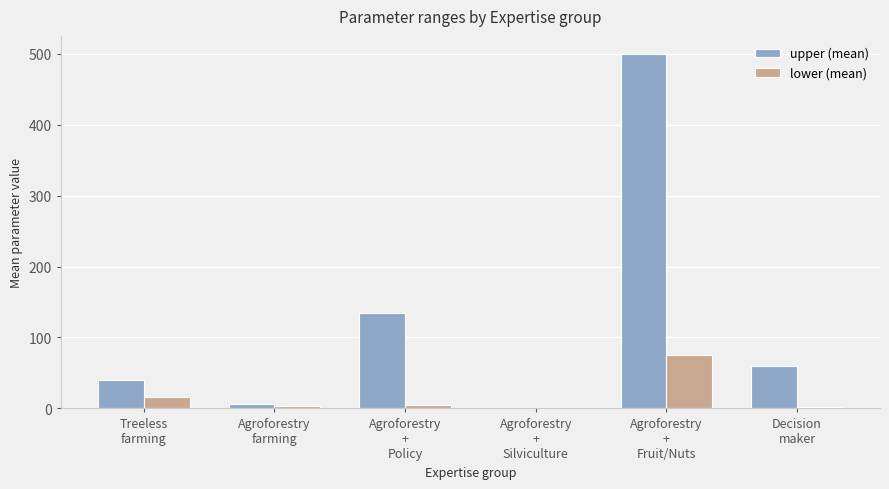

What is the average value of the lower (mean) series?

16.9